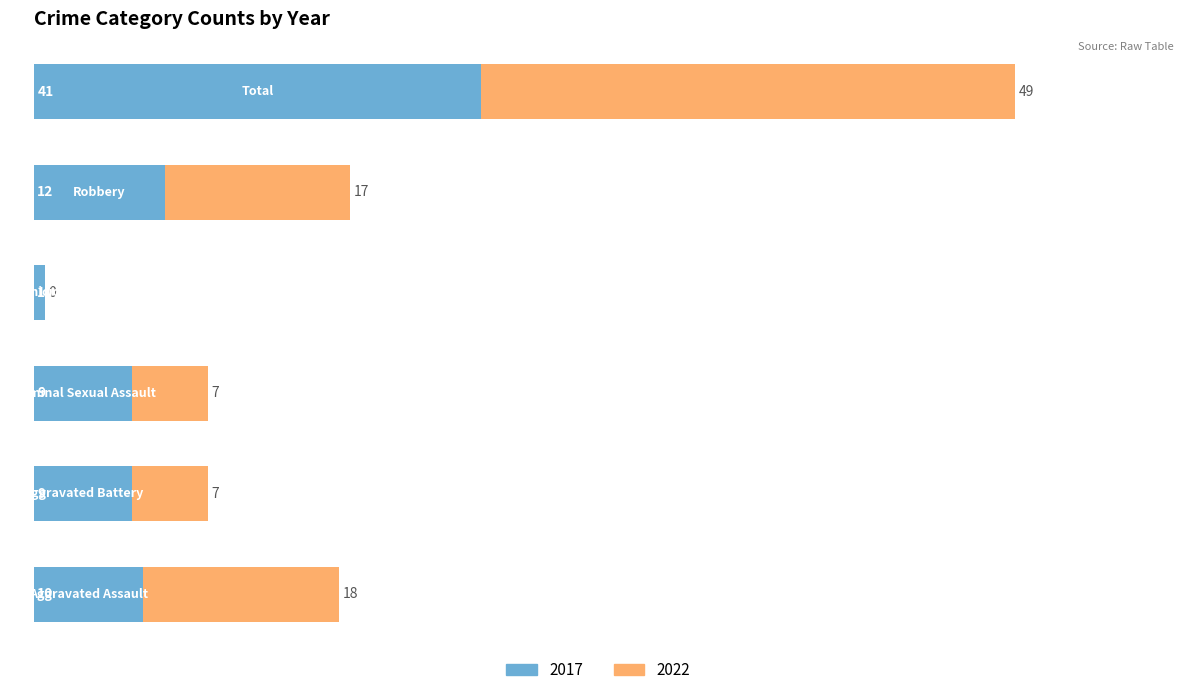

What is the sum of all 2017 values?

82